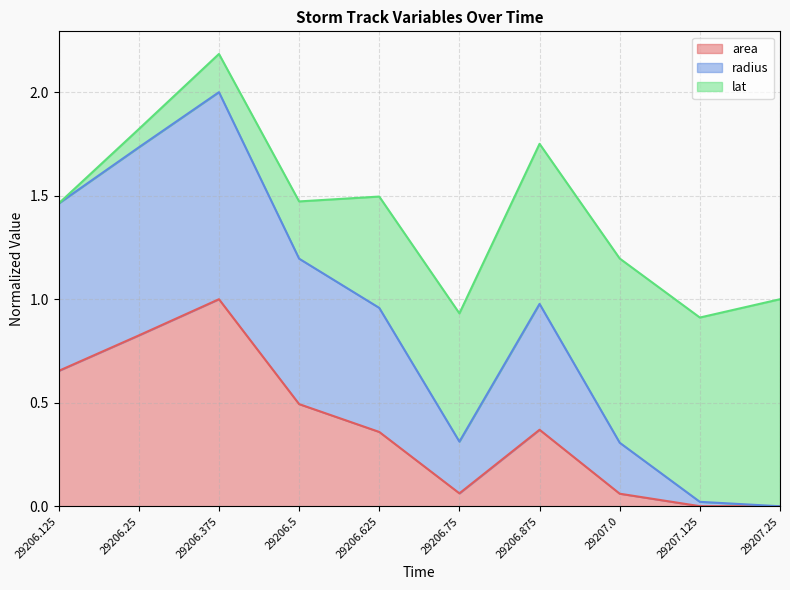

Is it true that area equals 0.8 at 29206.5?

False